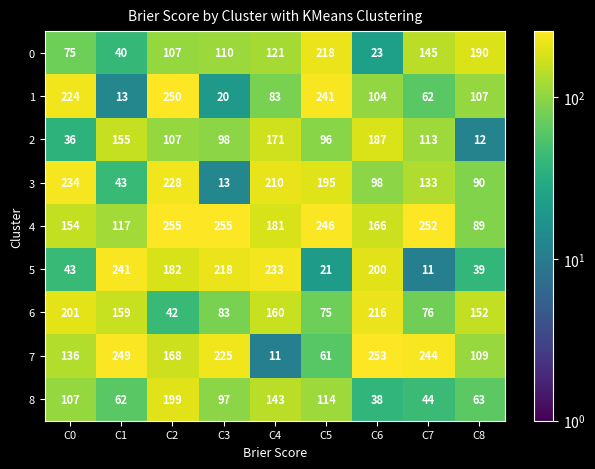

How many series are shown in this chart?

9